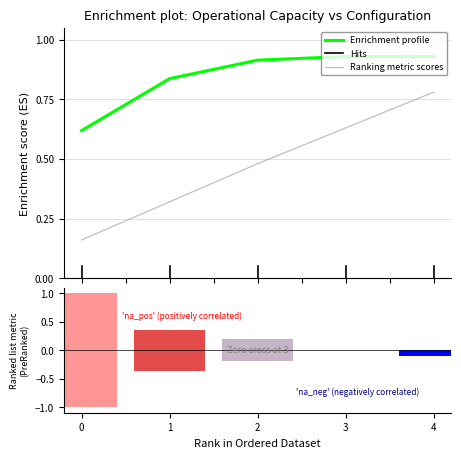

What is the difference between the highest and lowest values at 4?

0.1